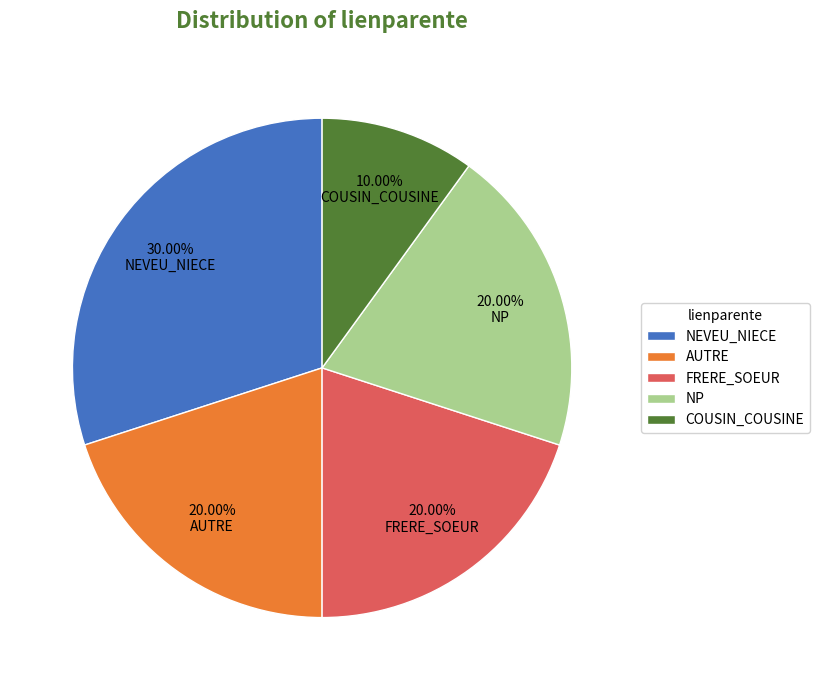

Is it true that NEVEU_NIECE is 40% of the pie?

False